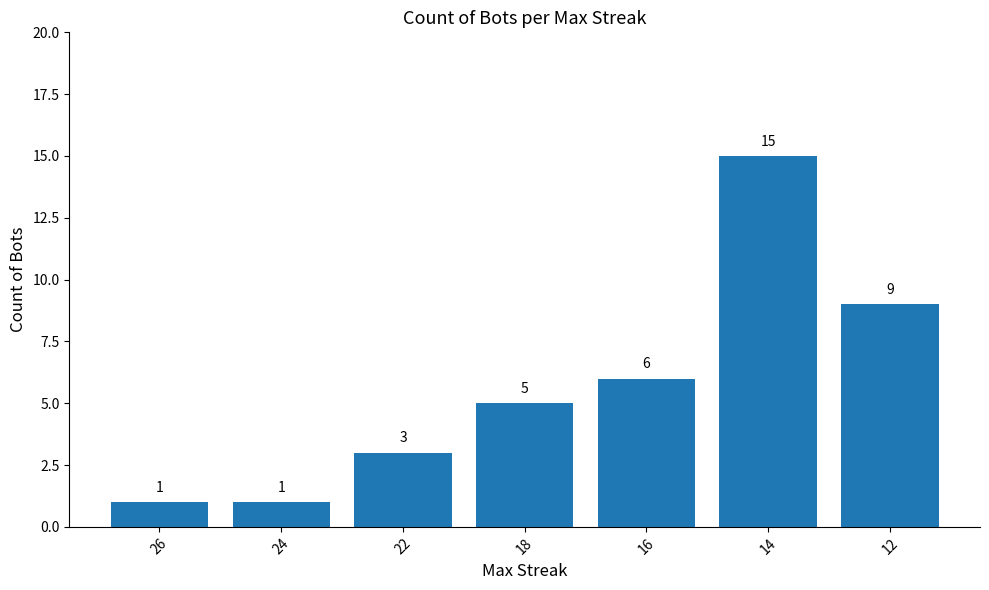

What is the sum of the values at 12 and 22?

12